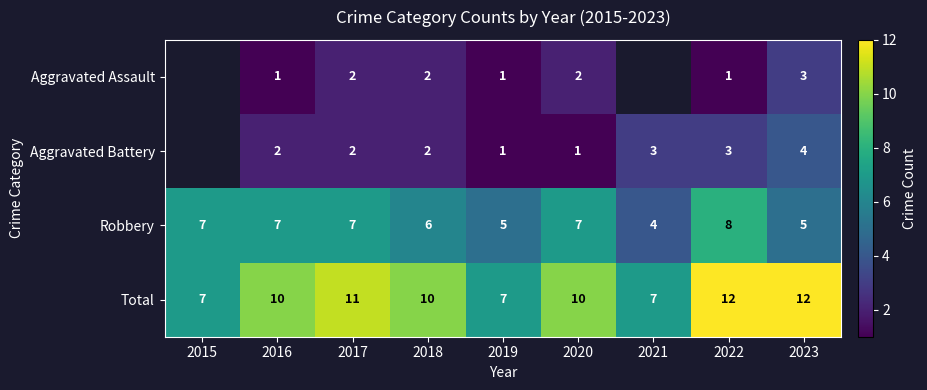

What is the difference between the maximum and minimum values in the Total series?

5